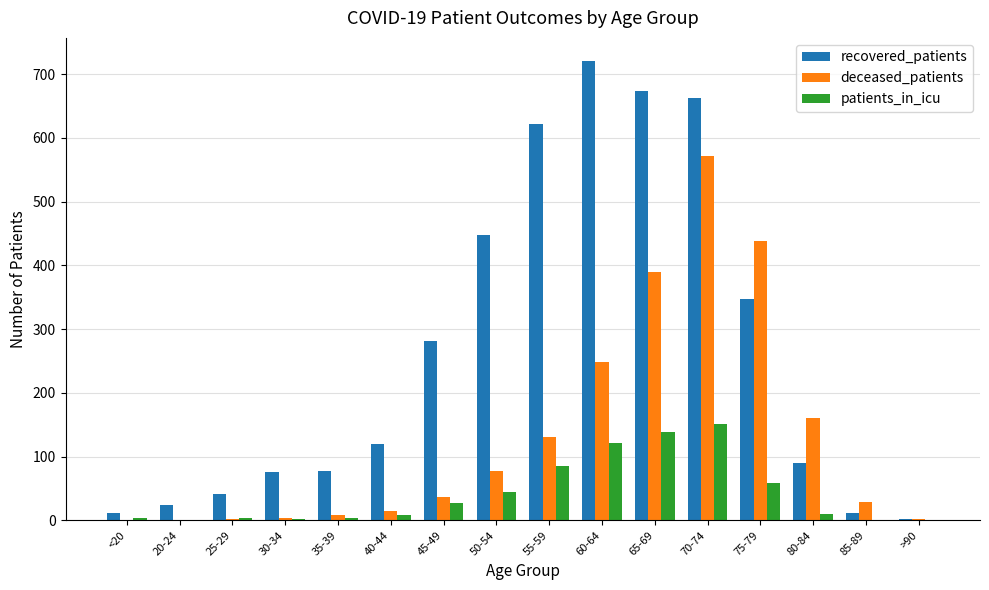

Does the chart contain stacked bars?

No